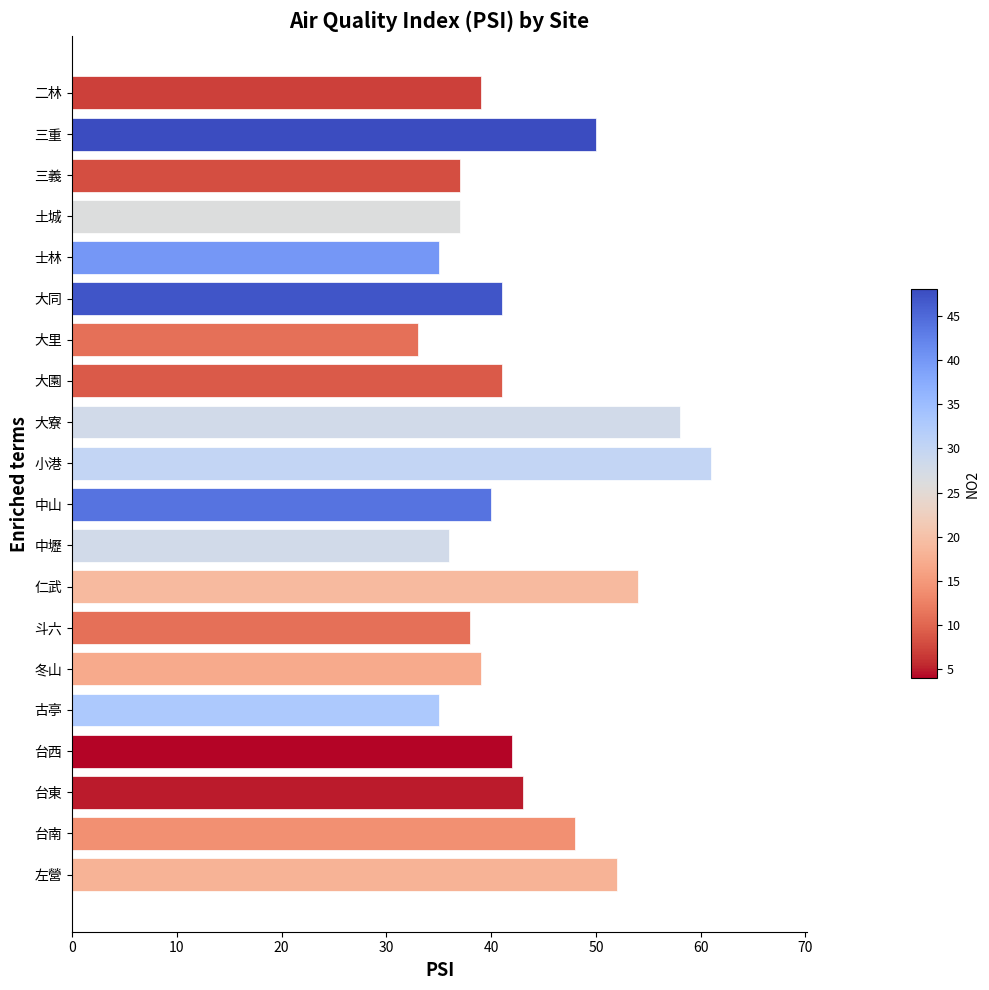

What is the difference between the second highest and minimum values?

25